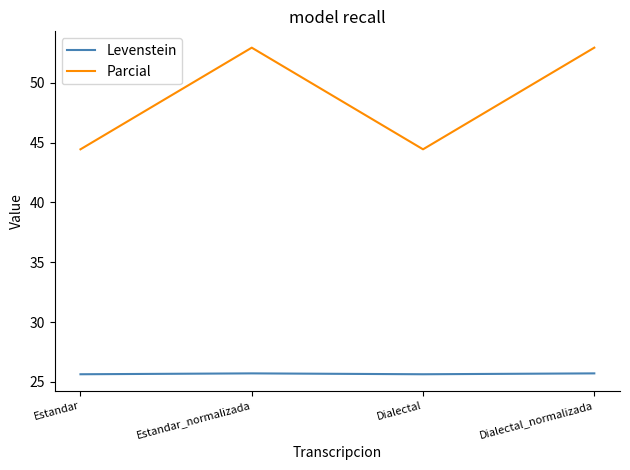

The Parcial series shows 44.4 at Estandar. True or false?

True